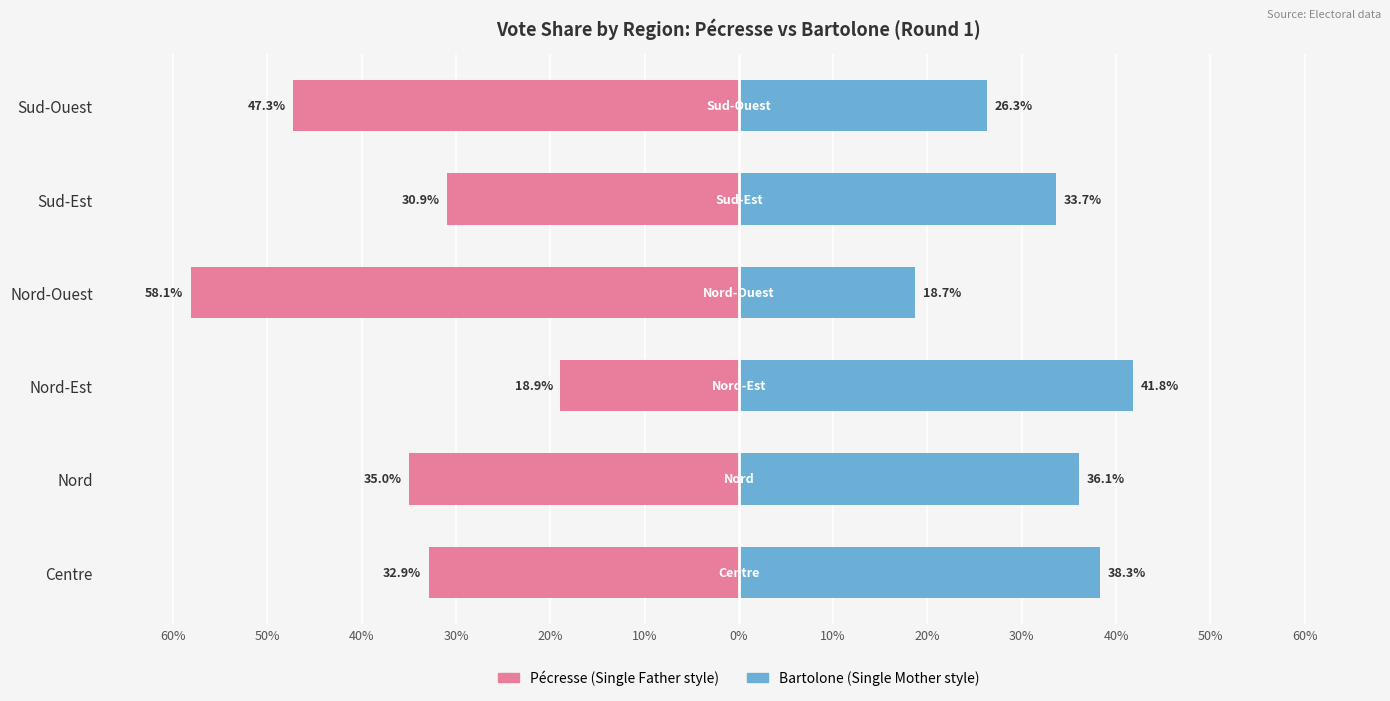

The bartolone_claude series shows 8.0 at Sud-Est. True or false?

False